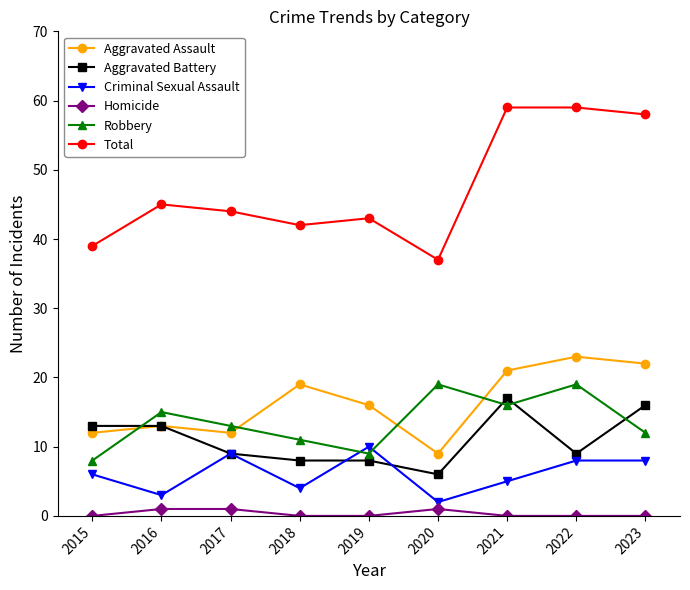

How many series are shown in this chart?

6